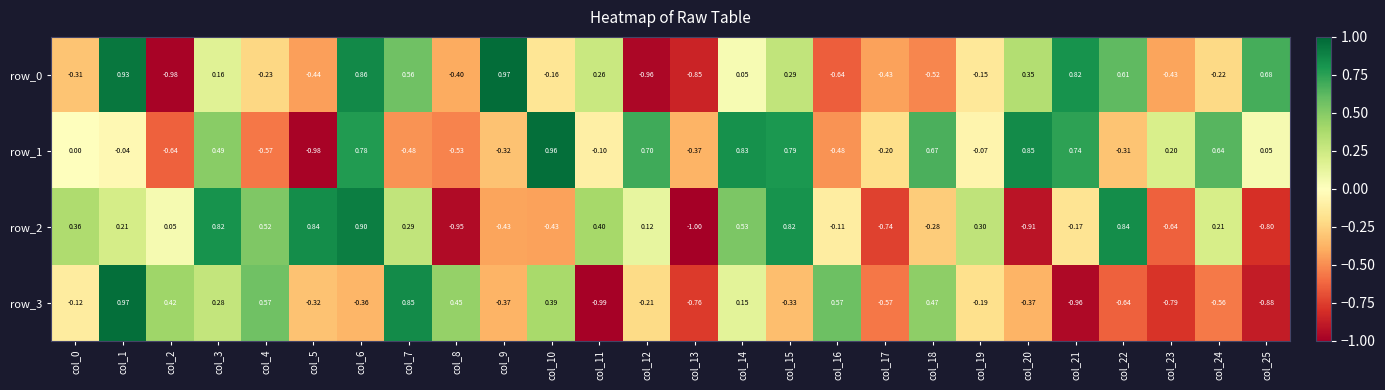

What is the difference between the second highest and minimum values in the row_3 series?

1.8